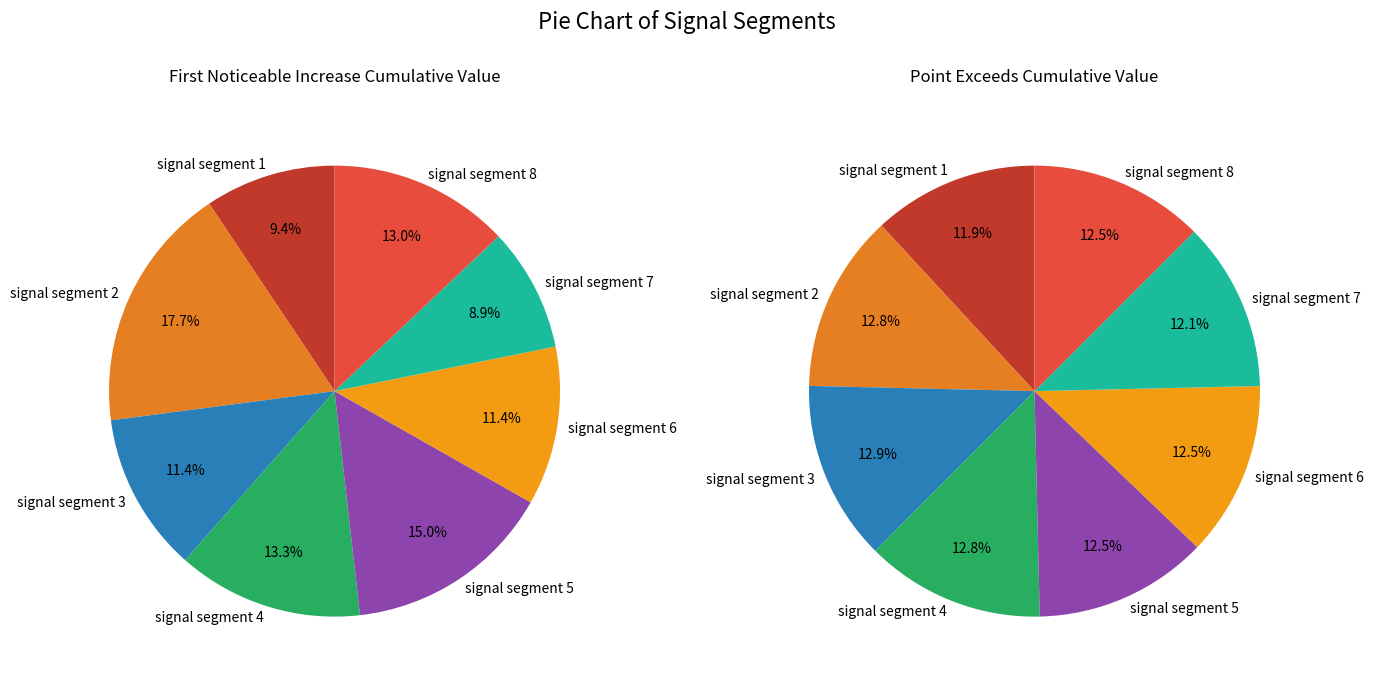

True or false: signal segment 2 accounts for 18% of the total.

True